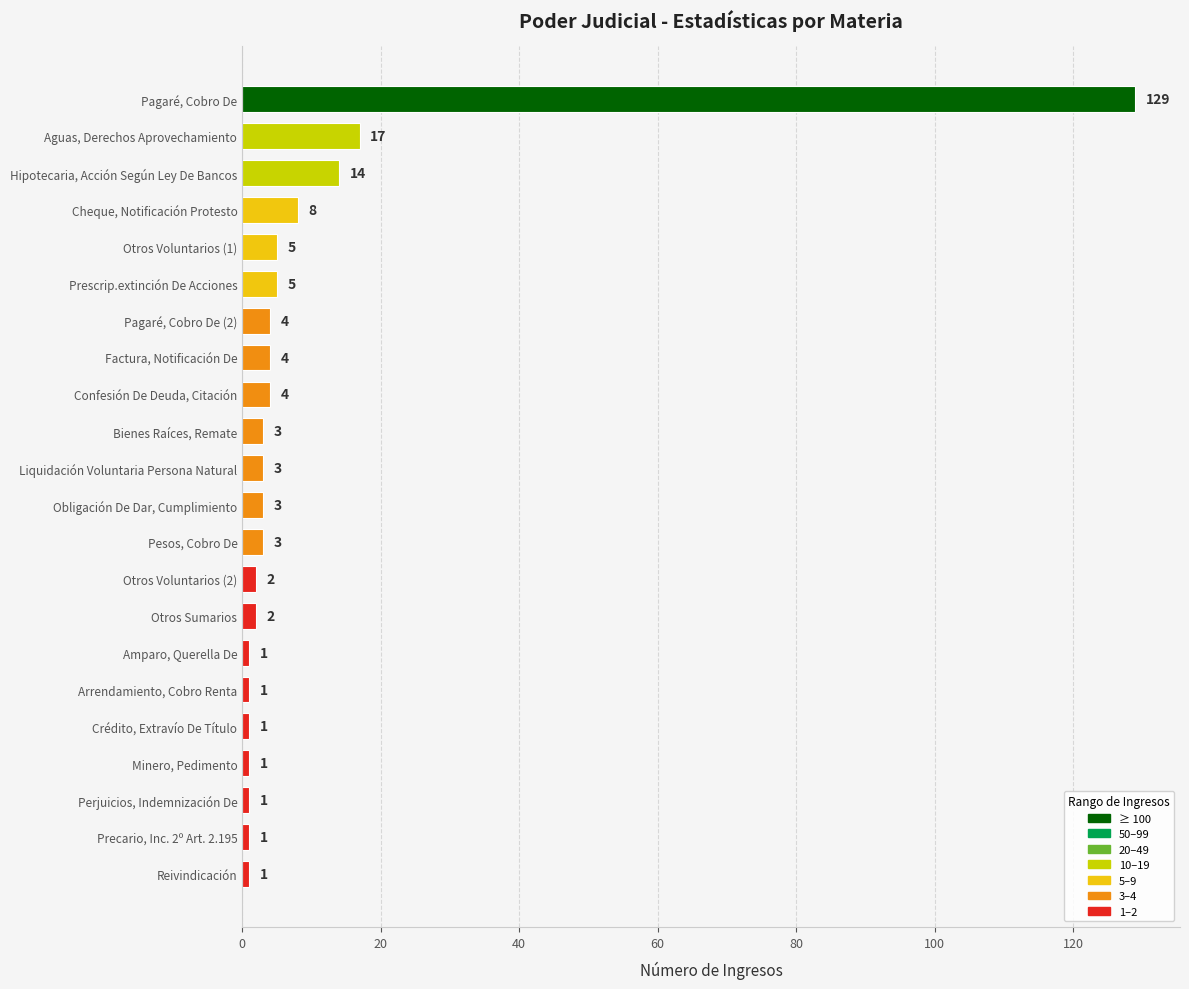

What is the difference between the maximum and minimum values?

128